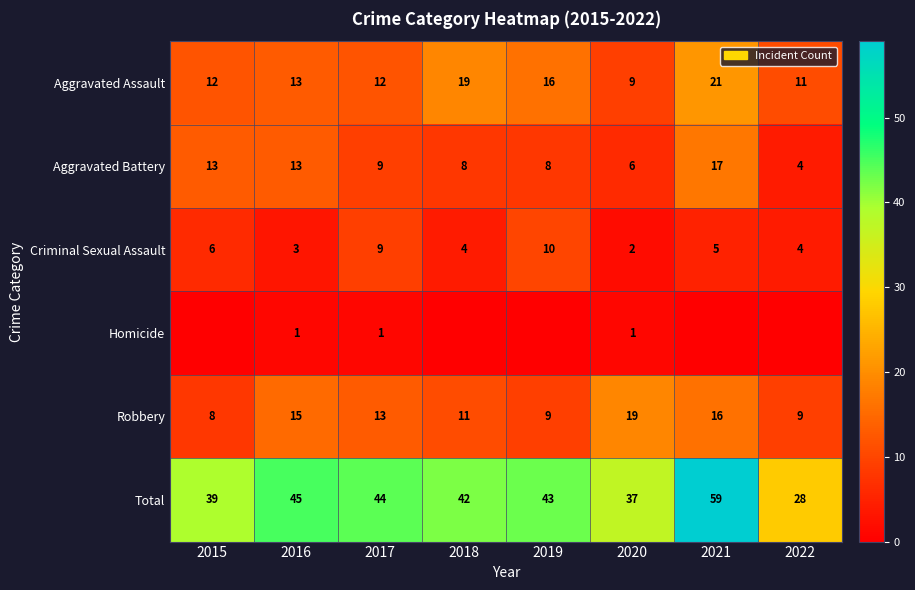

Is it true that Aggravated Battery equals 13 at 2015?

True